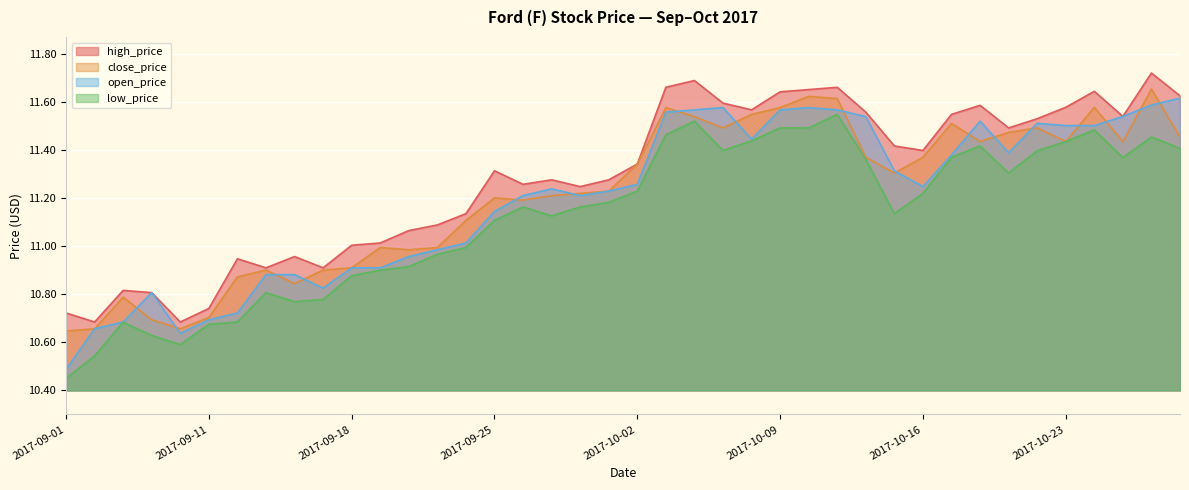

Rank the series at 2017-10-16 from highest to lowest value.

high_price, close_price, open_price, low_price